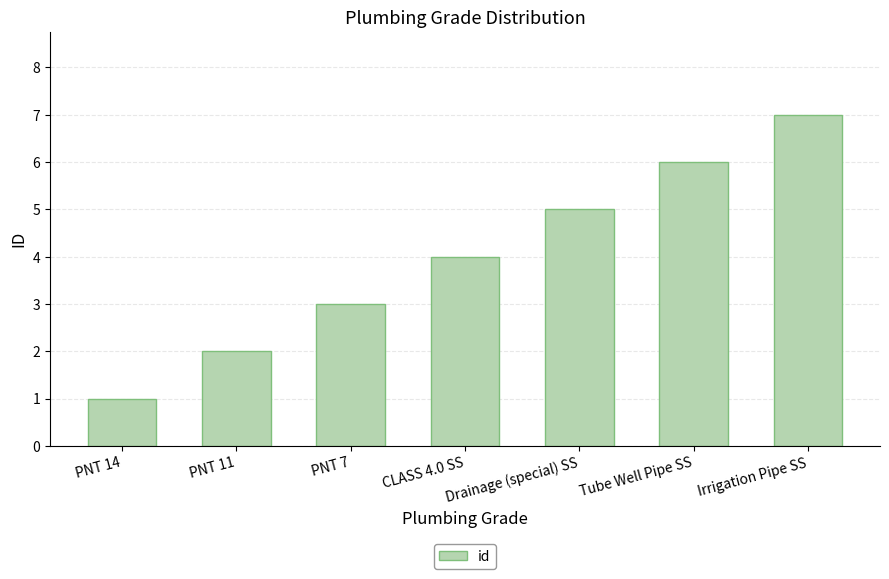

How many bars are there in total?

7